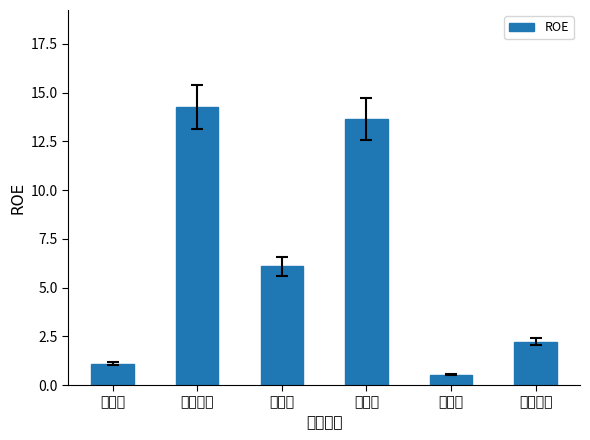

How many bars are there in total?

6